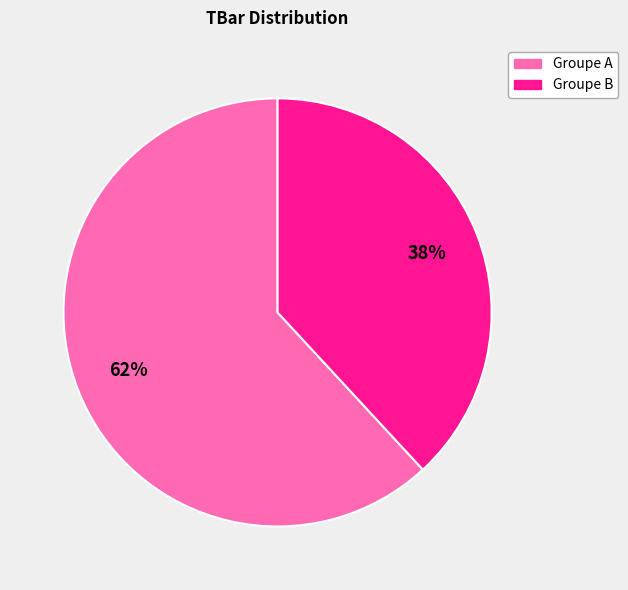

Is the sum of Groupe A and Groupe B greater than half?

Yes